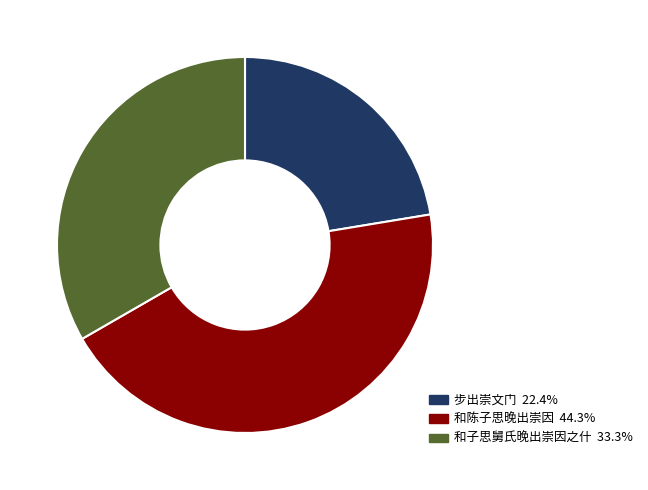

Does any single category account for the majority?

No